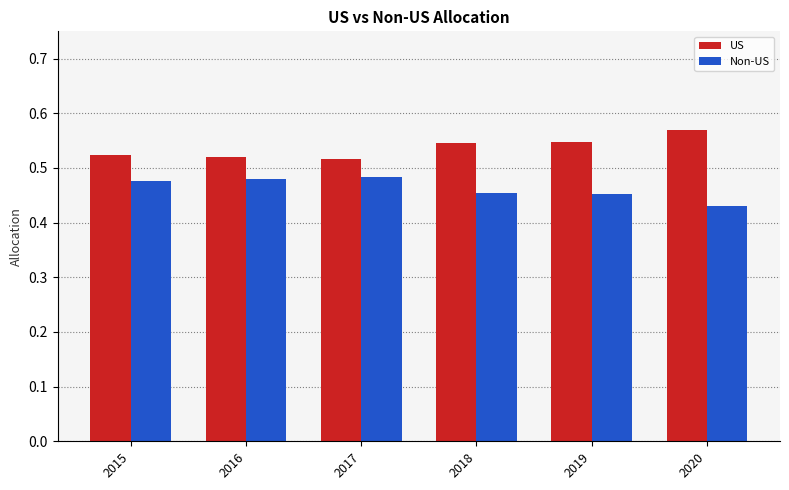

List the series in order of their peak value, highest first.

US, Non-US